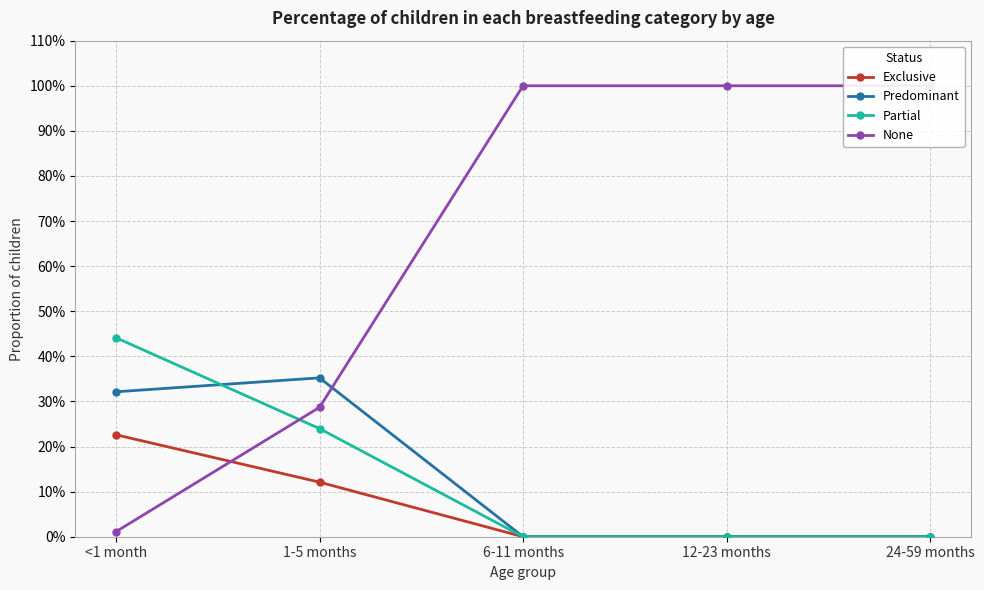

How many Partial values are between 0 and 1?

5